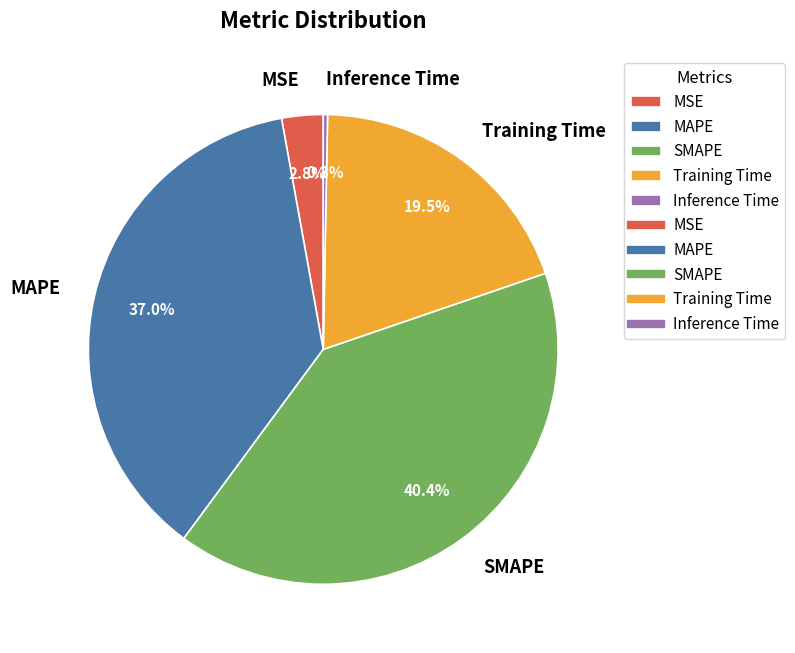

To the nearest percent, what percentage of the pie is MSE?

3%